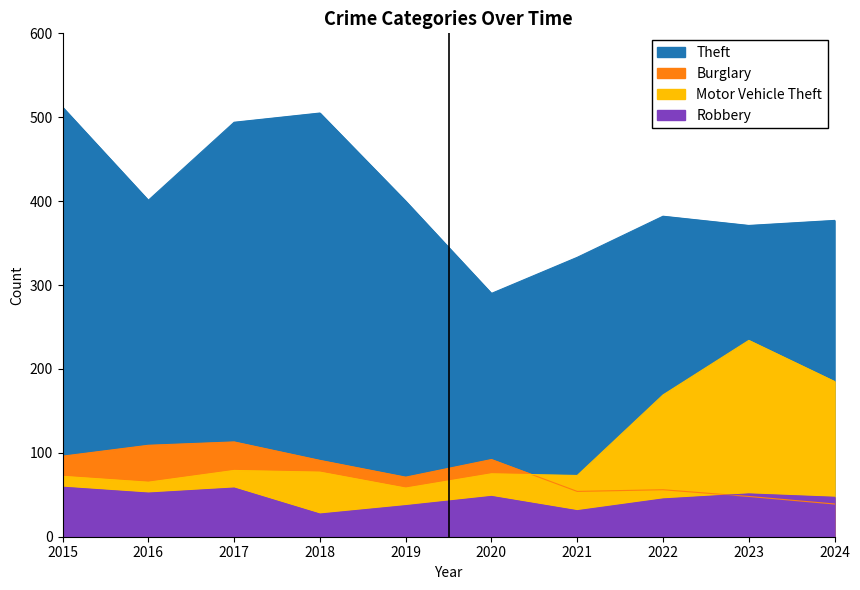

What is the sum of the Burglary values at 2017 and 2022?

169